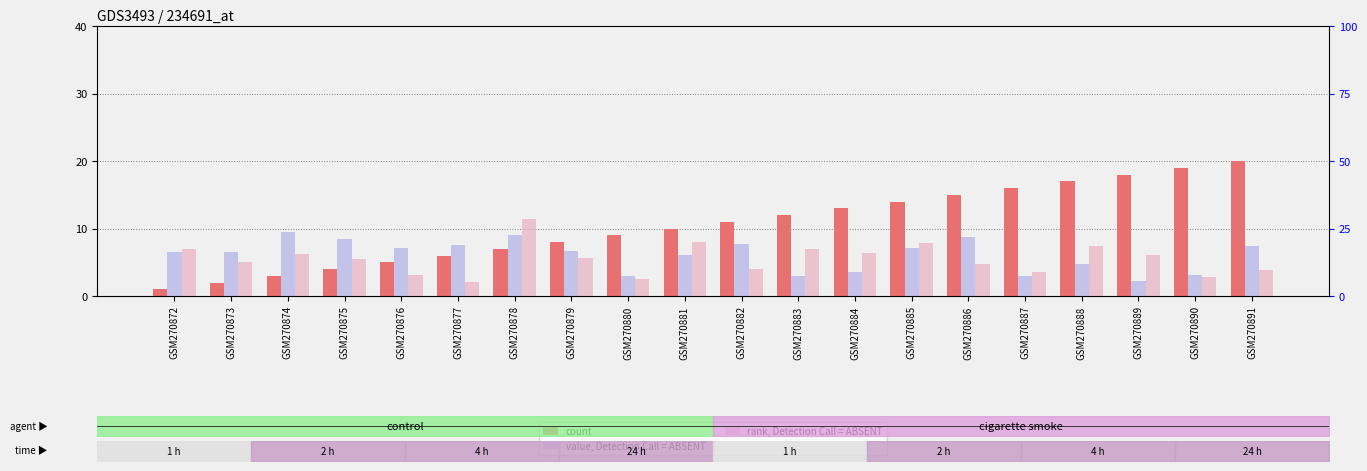

Count the number of data series in this chart.

3